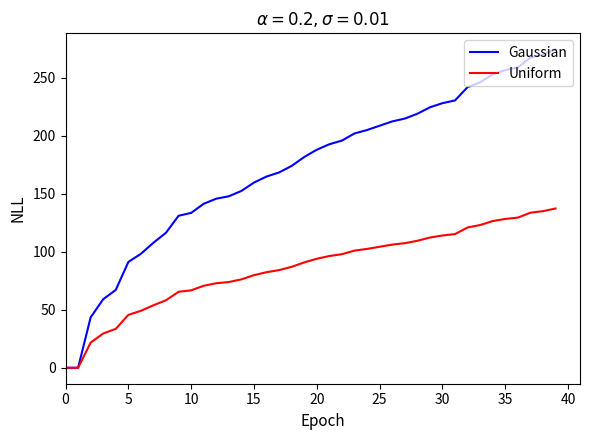

Which series has the largest total across all categories?

Gaussian